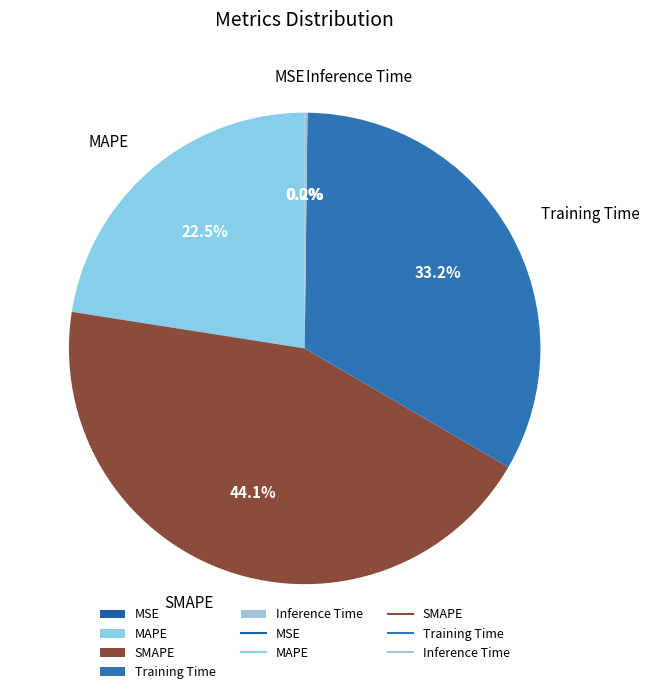

The SMAPE slice represents 38% of the pie. True or false?

False